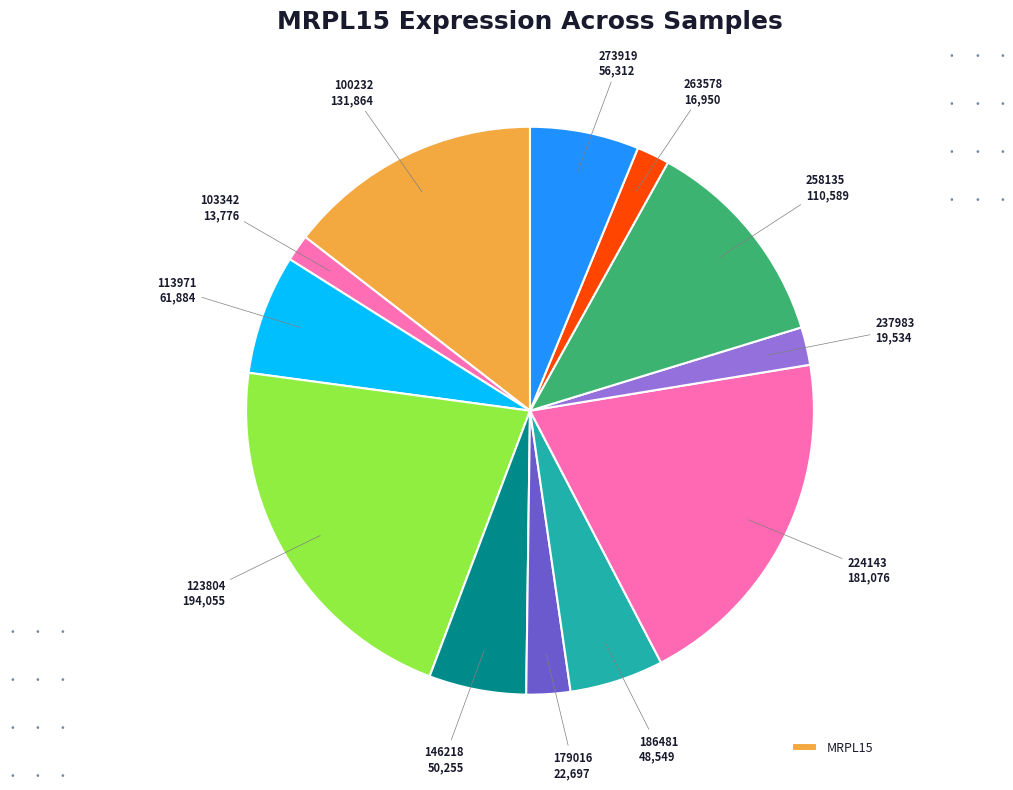

How many slices are in this pie chart?

12